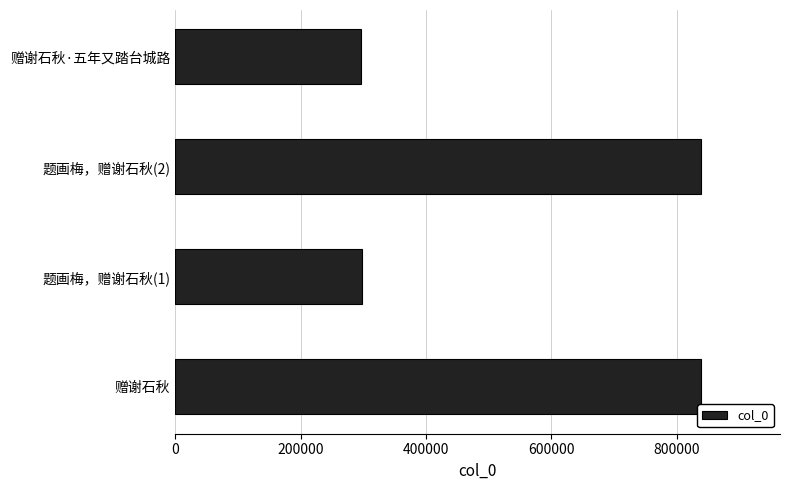

Approximately how many times larger is the value at 赠谢石秋 compared to 赠谢石秋·五年又踏台城路?

2.8